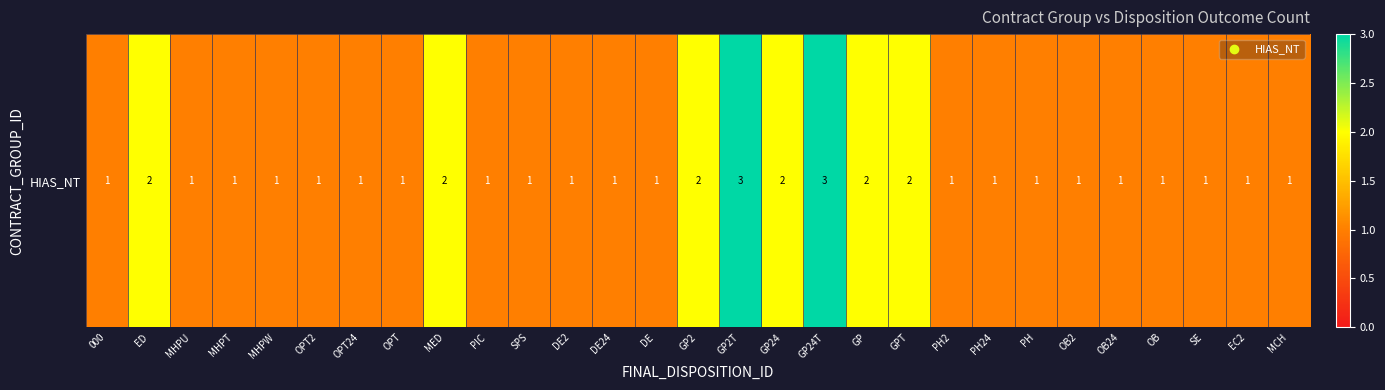

Read the value at OB2.

1